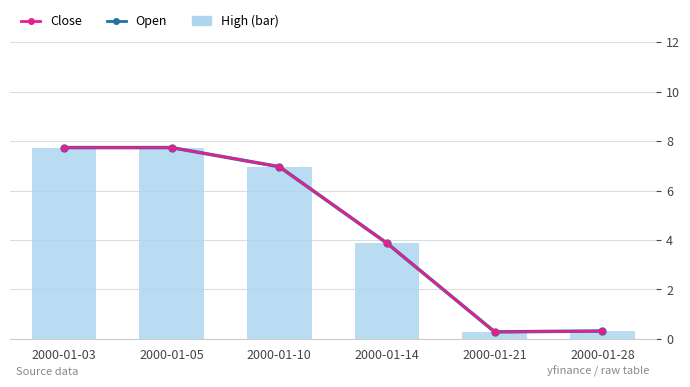

Is the value of Open at 2000-01-03 greater than the value of High (bar) at 2000-01-10?

Yes